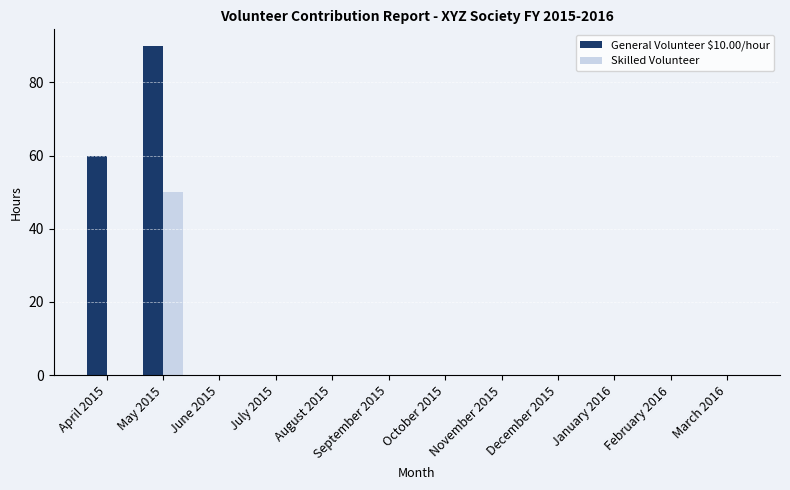

The value of Skilled Volunteer at June 2015 is 0. True or false?

True